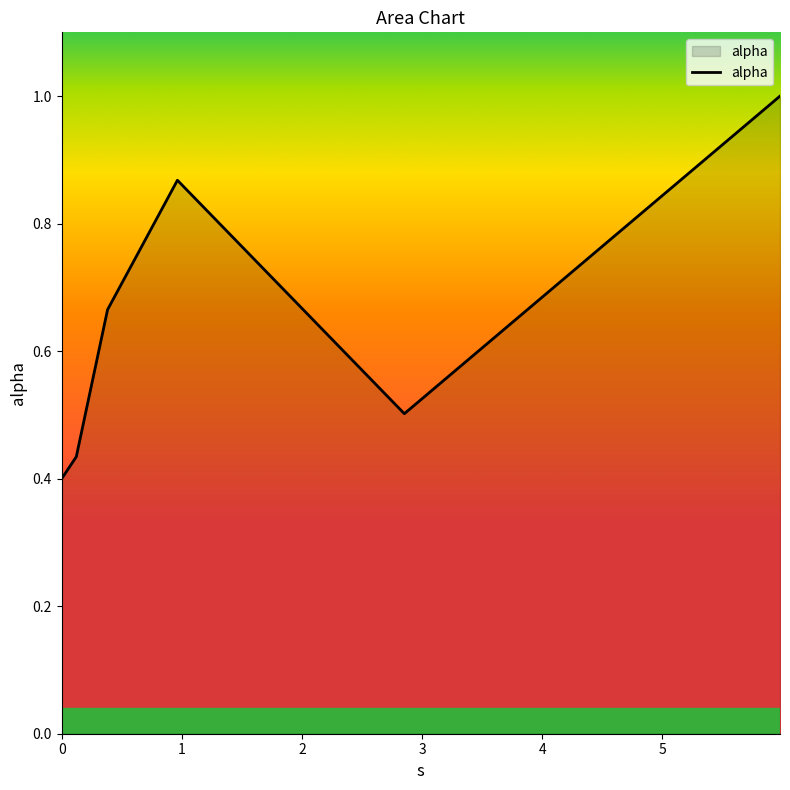

What is the greatest value displayed?

1.0